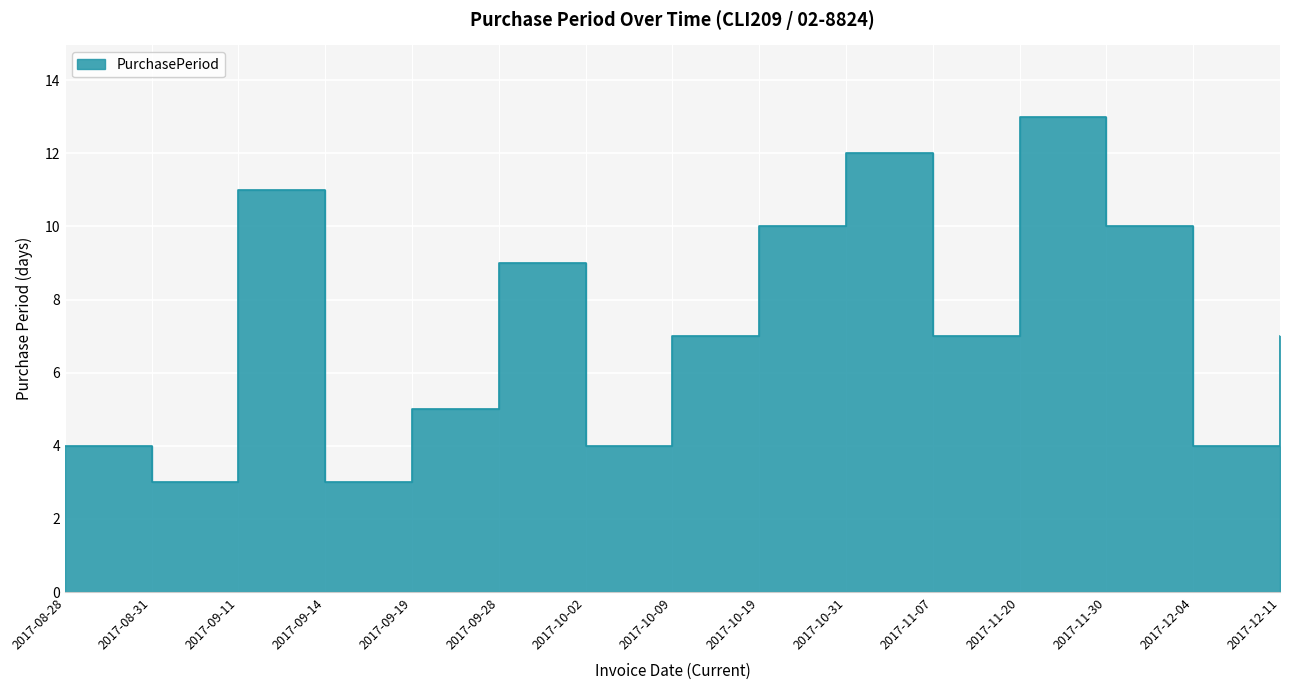

At which label is the value closest to 8?

2017-09-28